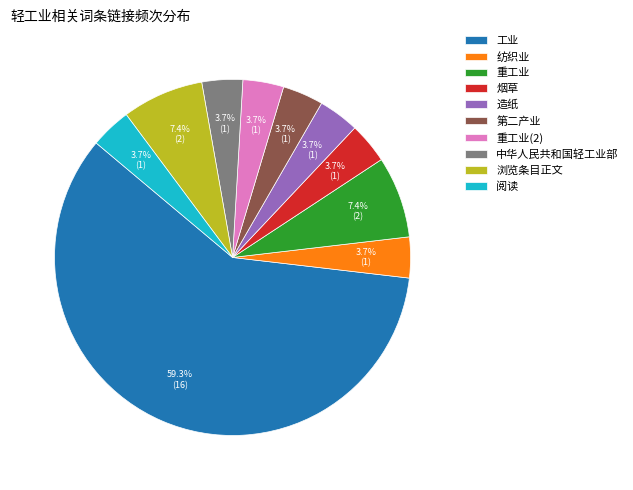

Which slice is the largest?

工业